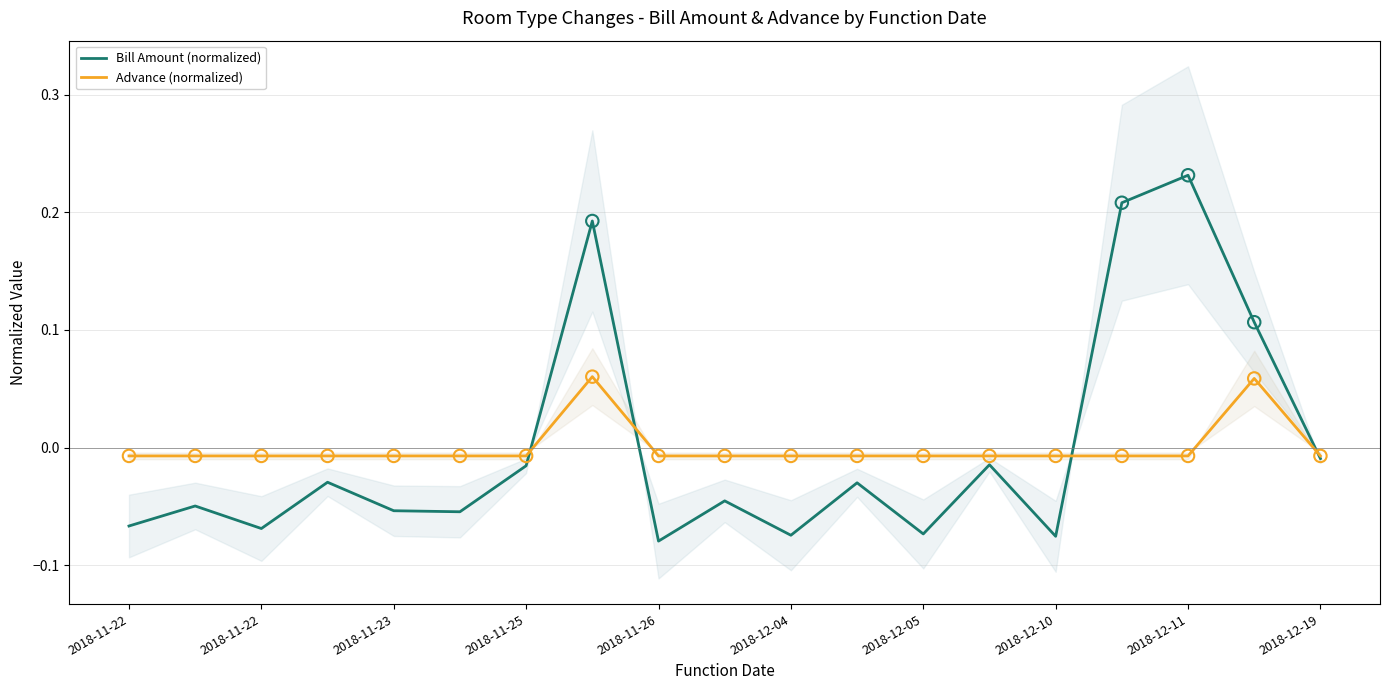

Is the value of Bill Amount (normalized) at 2018-11-22 greater than the value of Advance (normalized) at 2018-12-10?

No